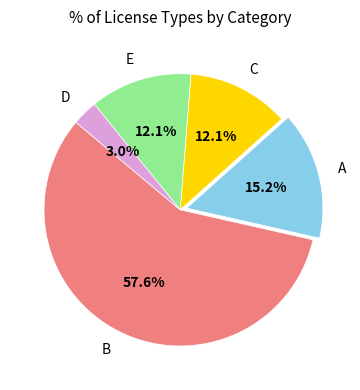

What is the smallest slice in the pie chart?

D